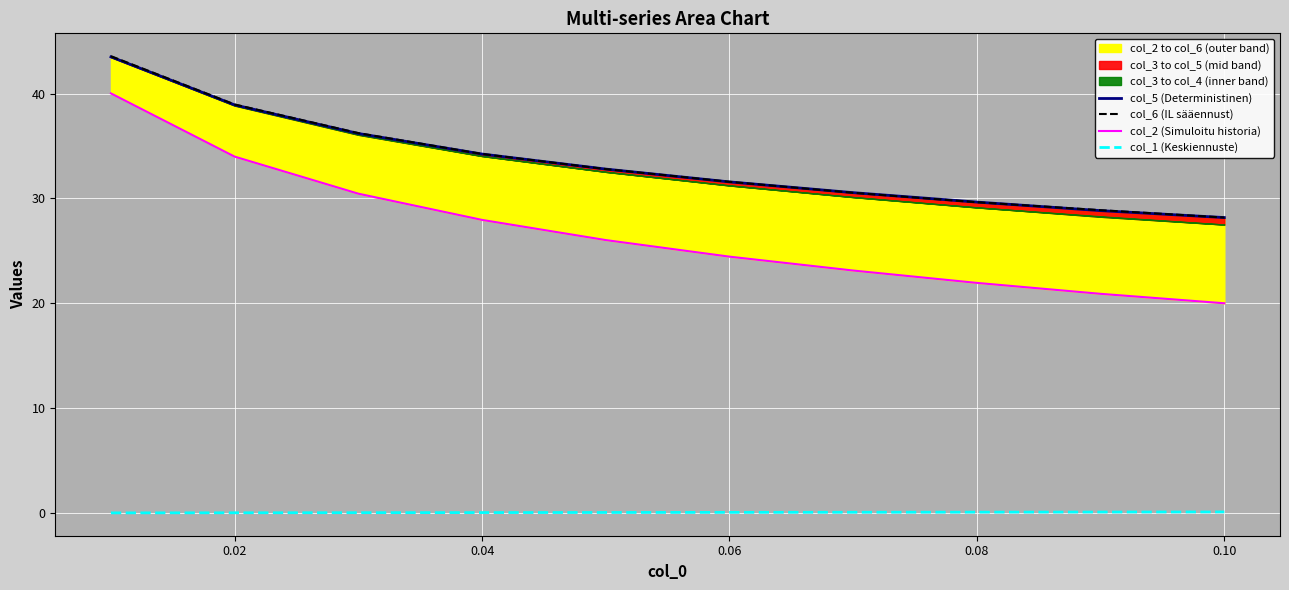

True or false: col_5 (Deterministinen) has a value of 55.3 at 0.02.

False